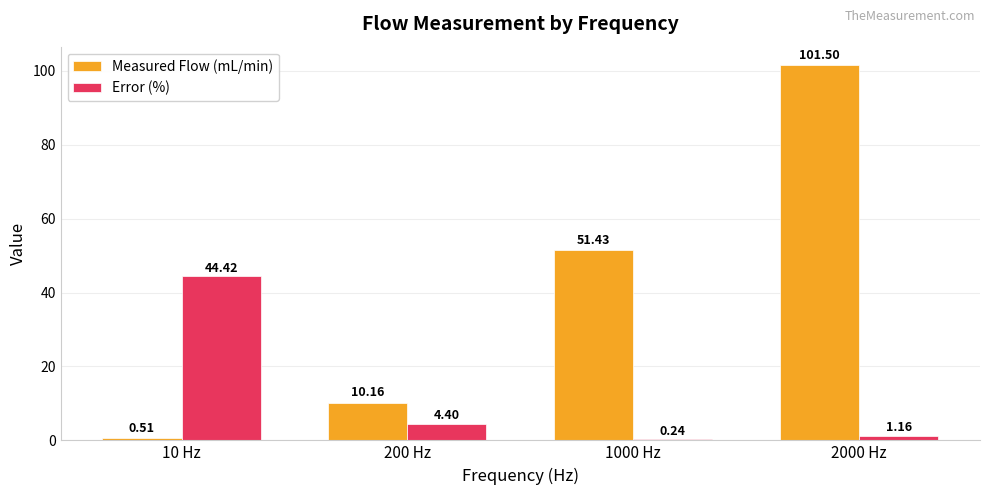

What is the total value across all series at 1000 Hz?

51.7